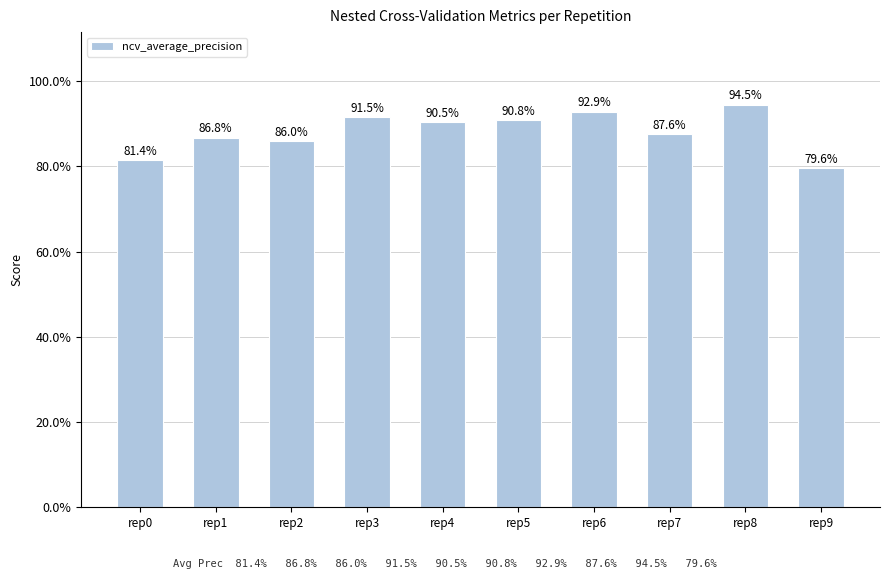

What is the value of the 10th bar from the left?

0.8